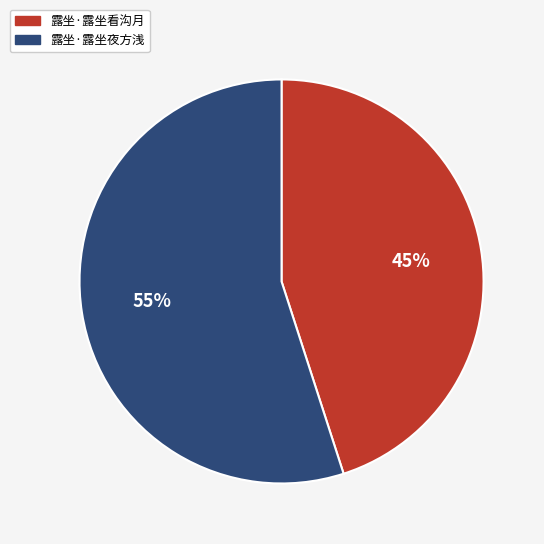

What percentage is the 露坐·露坐看沟月 slice, to the nearest percent?

45%